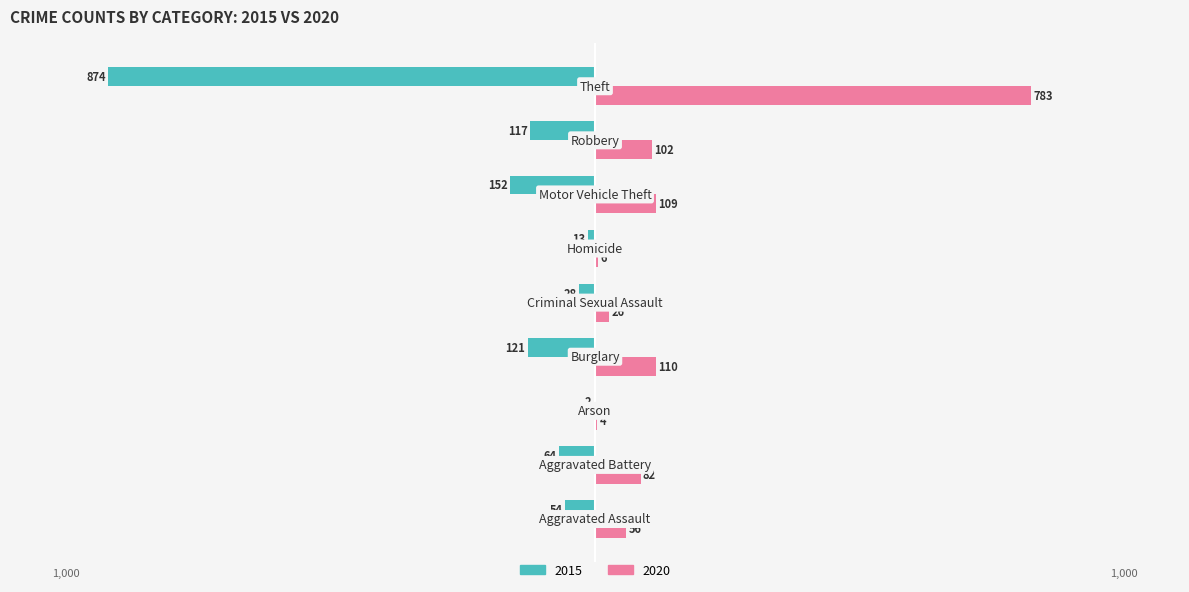

How many values in the 2020 series are below 82?

4